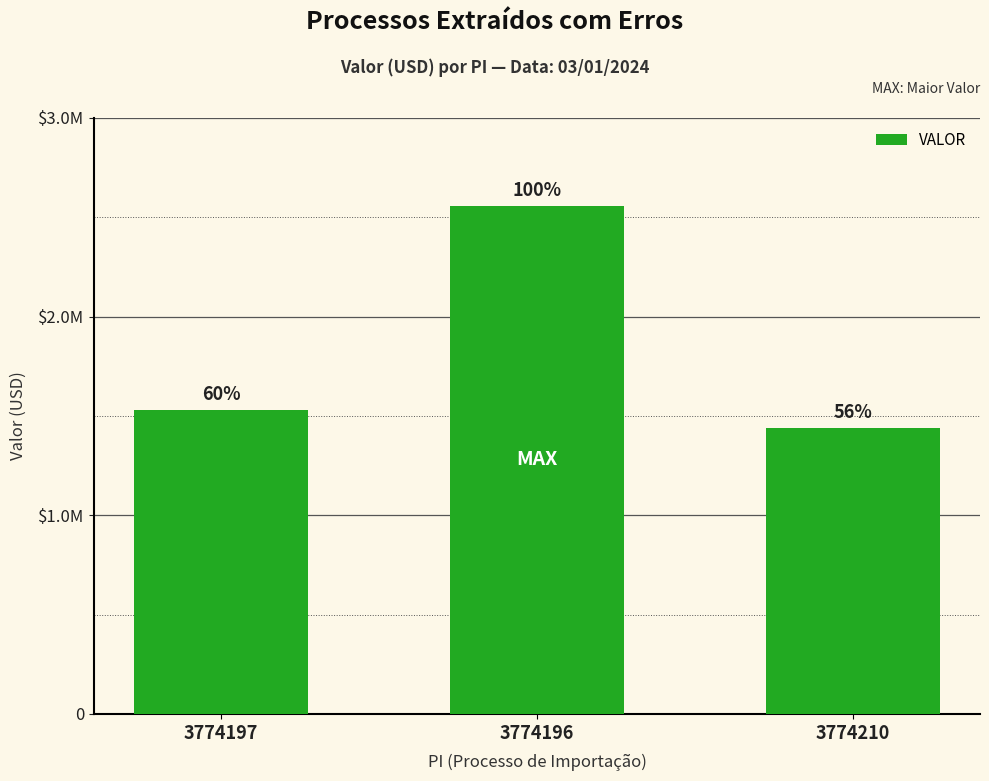

Reading left to right, what are all the values shown in this chart?

1528851.5	2558851.5	1437739.5